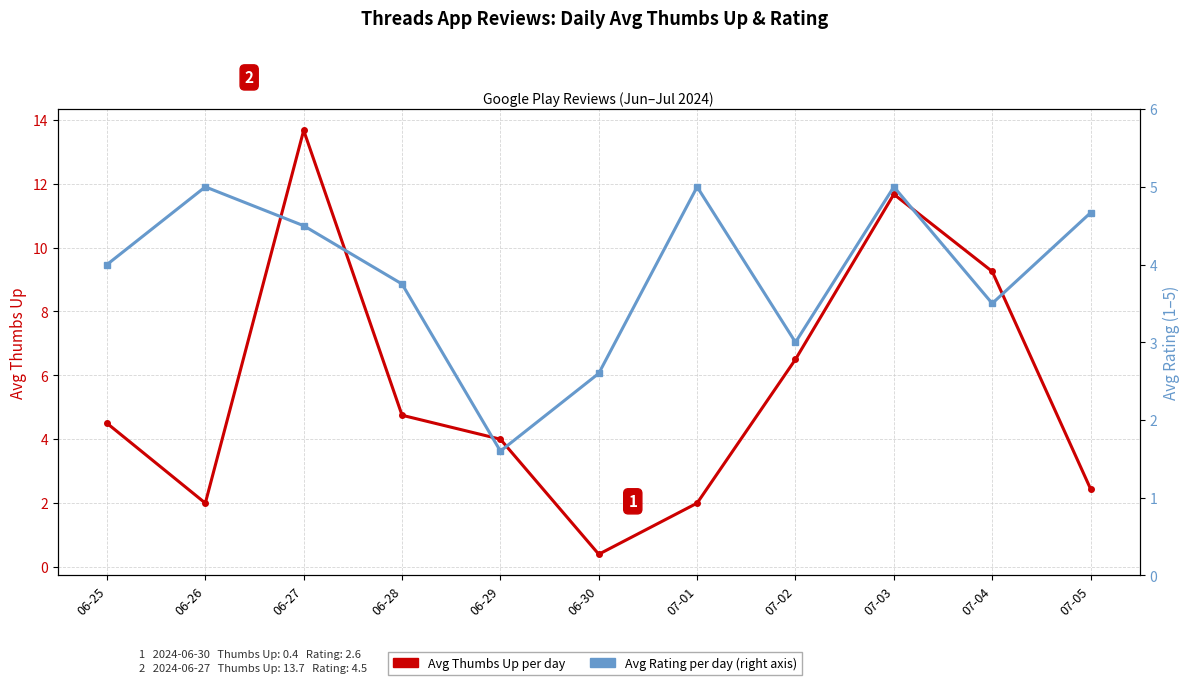

Which series has the largest total across all categories?

Avg Thumbs Up per day